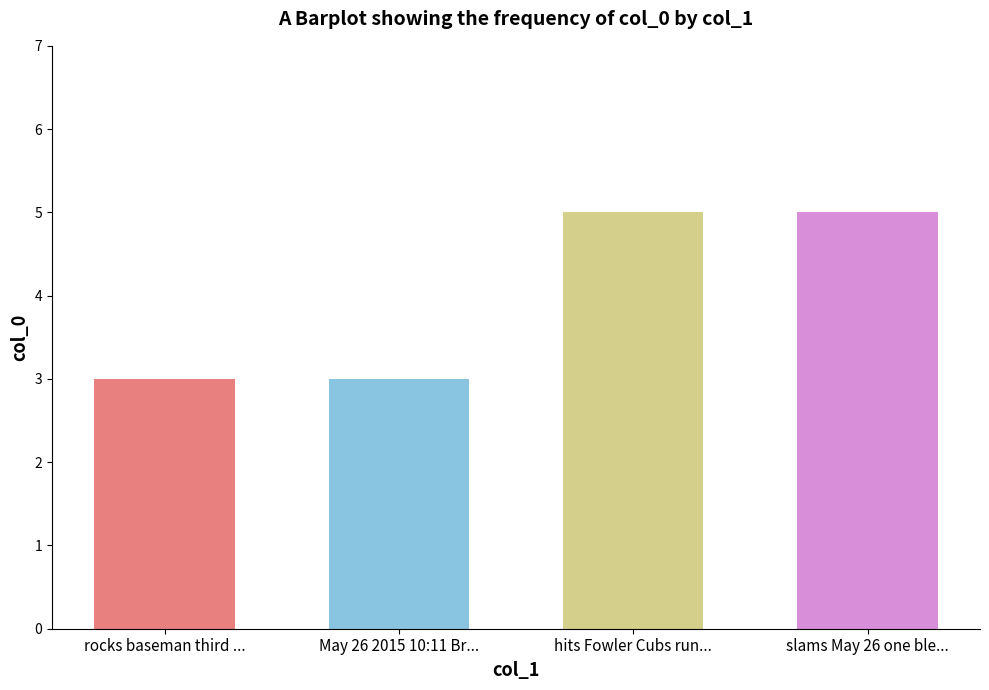

How many values are below 5?

2